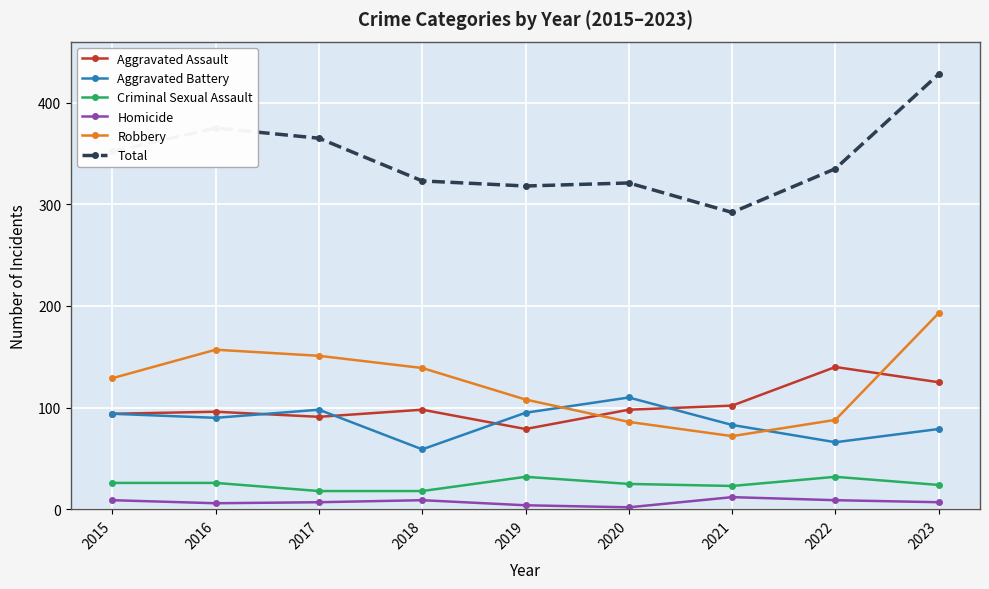

Between 2019 and 2023, which series saw the biggest shift?

Total